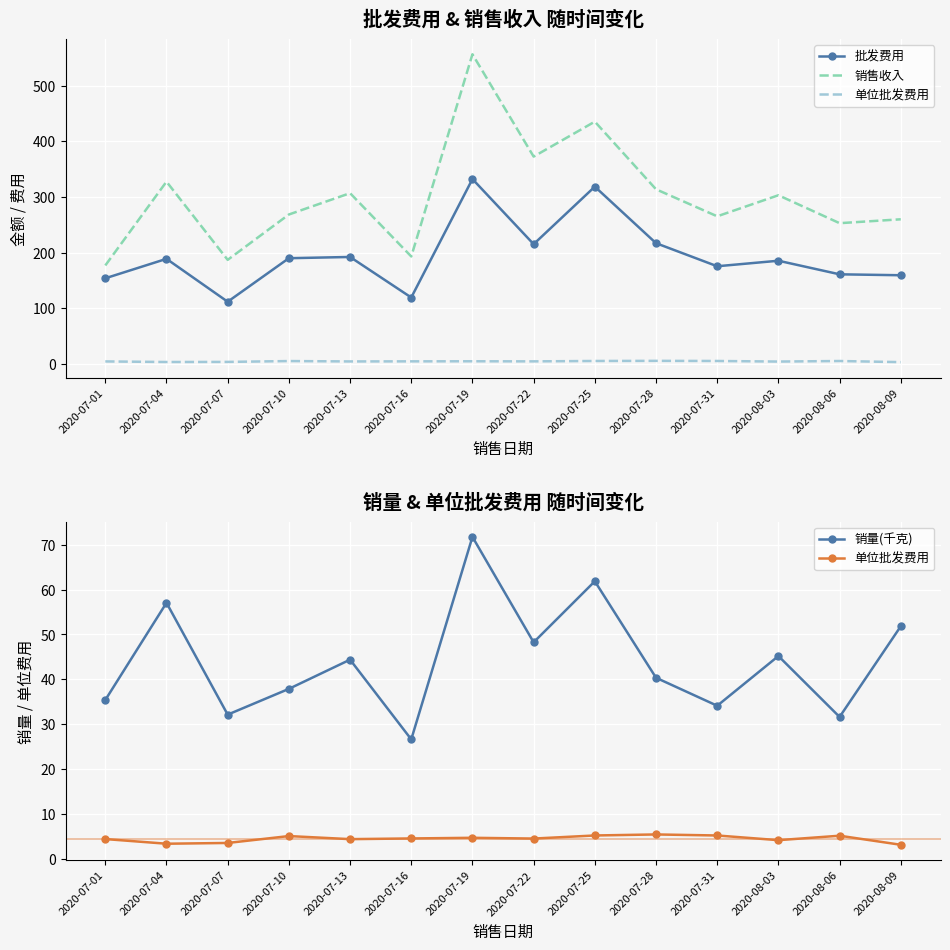

What is the value of the 单位批发费用 point at the 7th from the left?

4.6